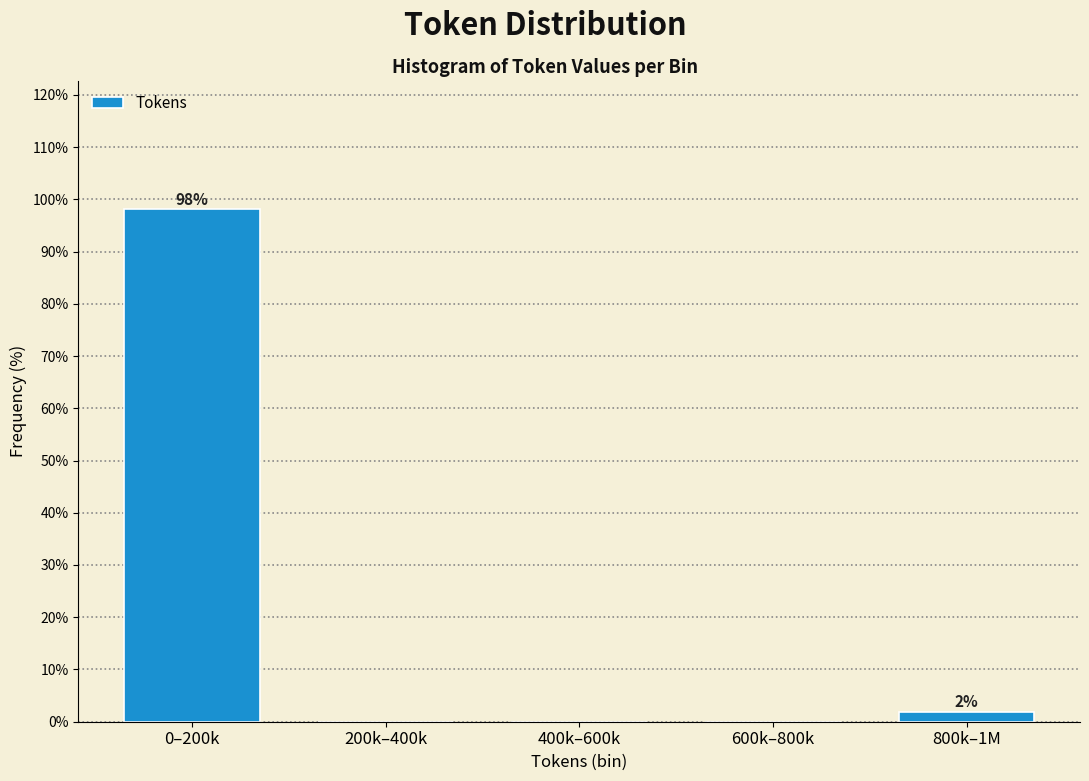

Reading left to right, extract all data points from this chart.

0–200k=98.1	200k–400k=0.0	400k–600k=0.0	600k–800k=0.0	800k–1M=1.9